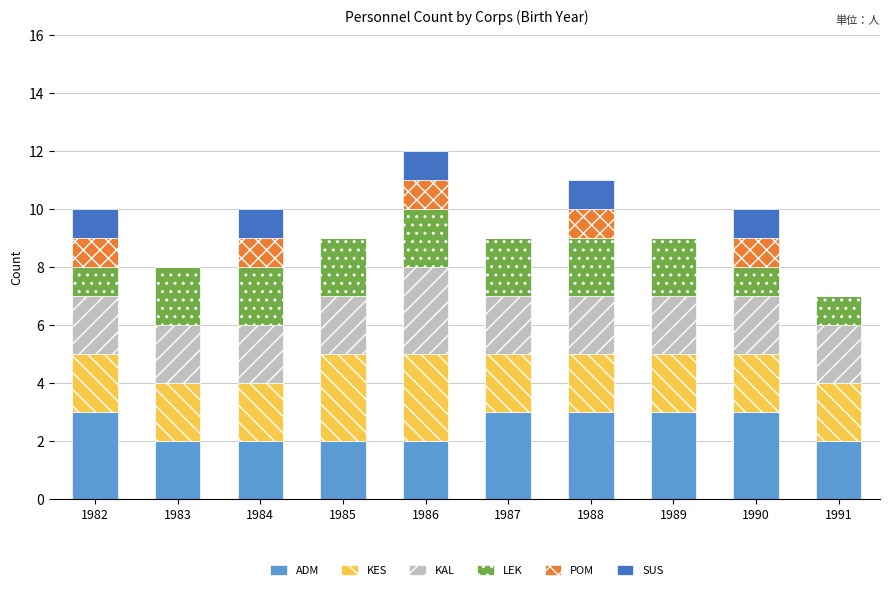

What is the total value across all series at 1982?

10